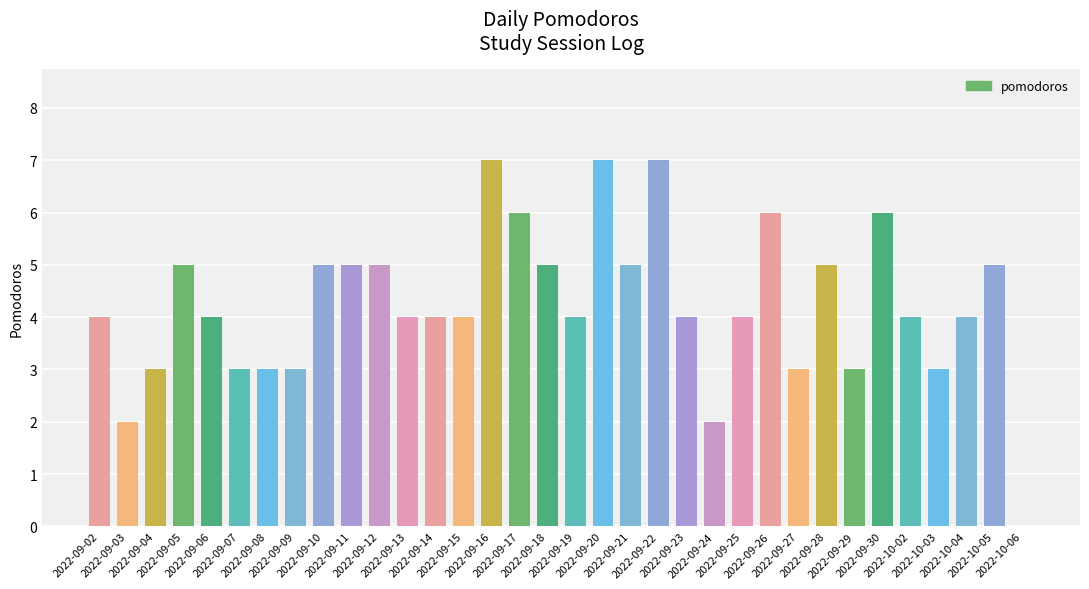

Is it true that the value at 2022-09-26 is 6?

True